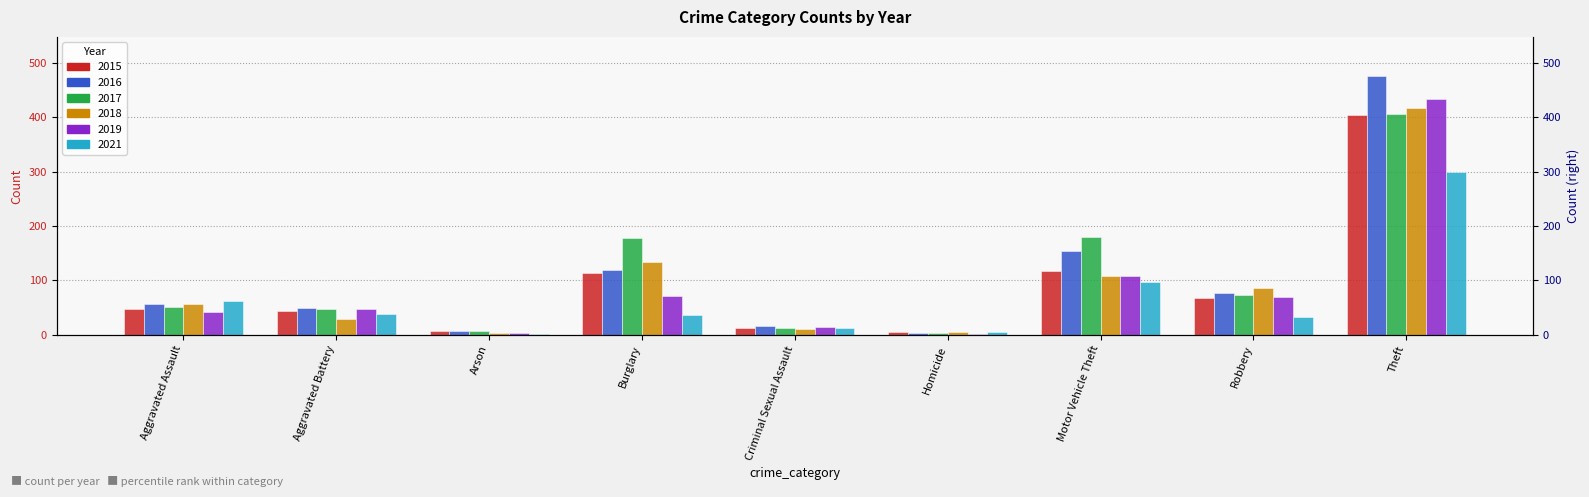

At which category is the sum across all series the highest?

Theft